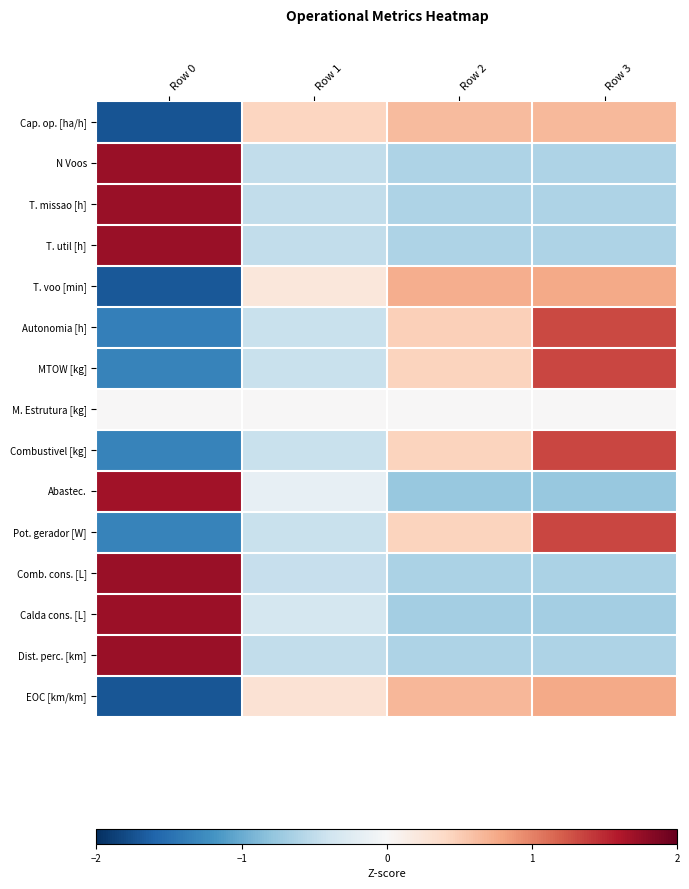

Which category has the highest value across all series?

Row 0